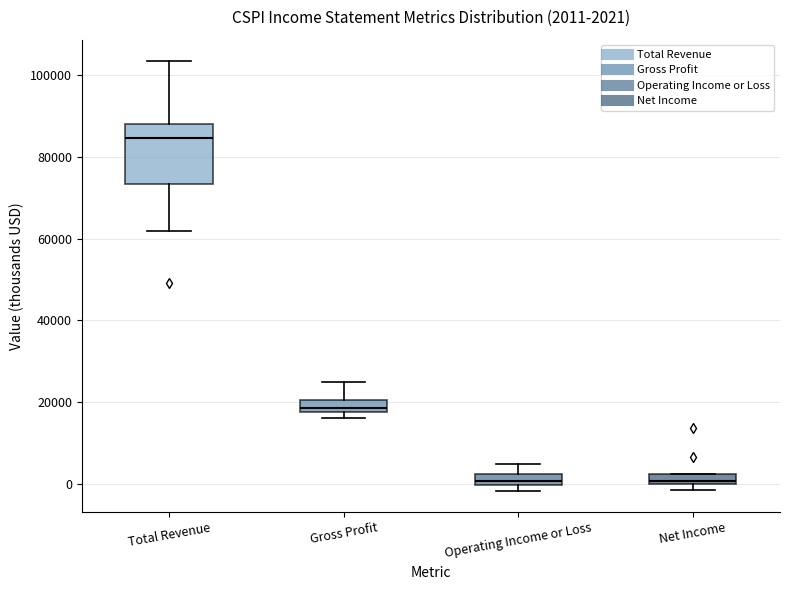

Comparing the boxes themselves (not the whiskers), which one is the tallest?

Total Revenue